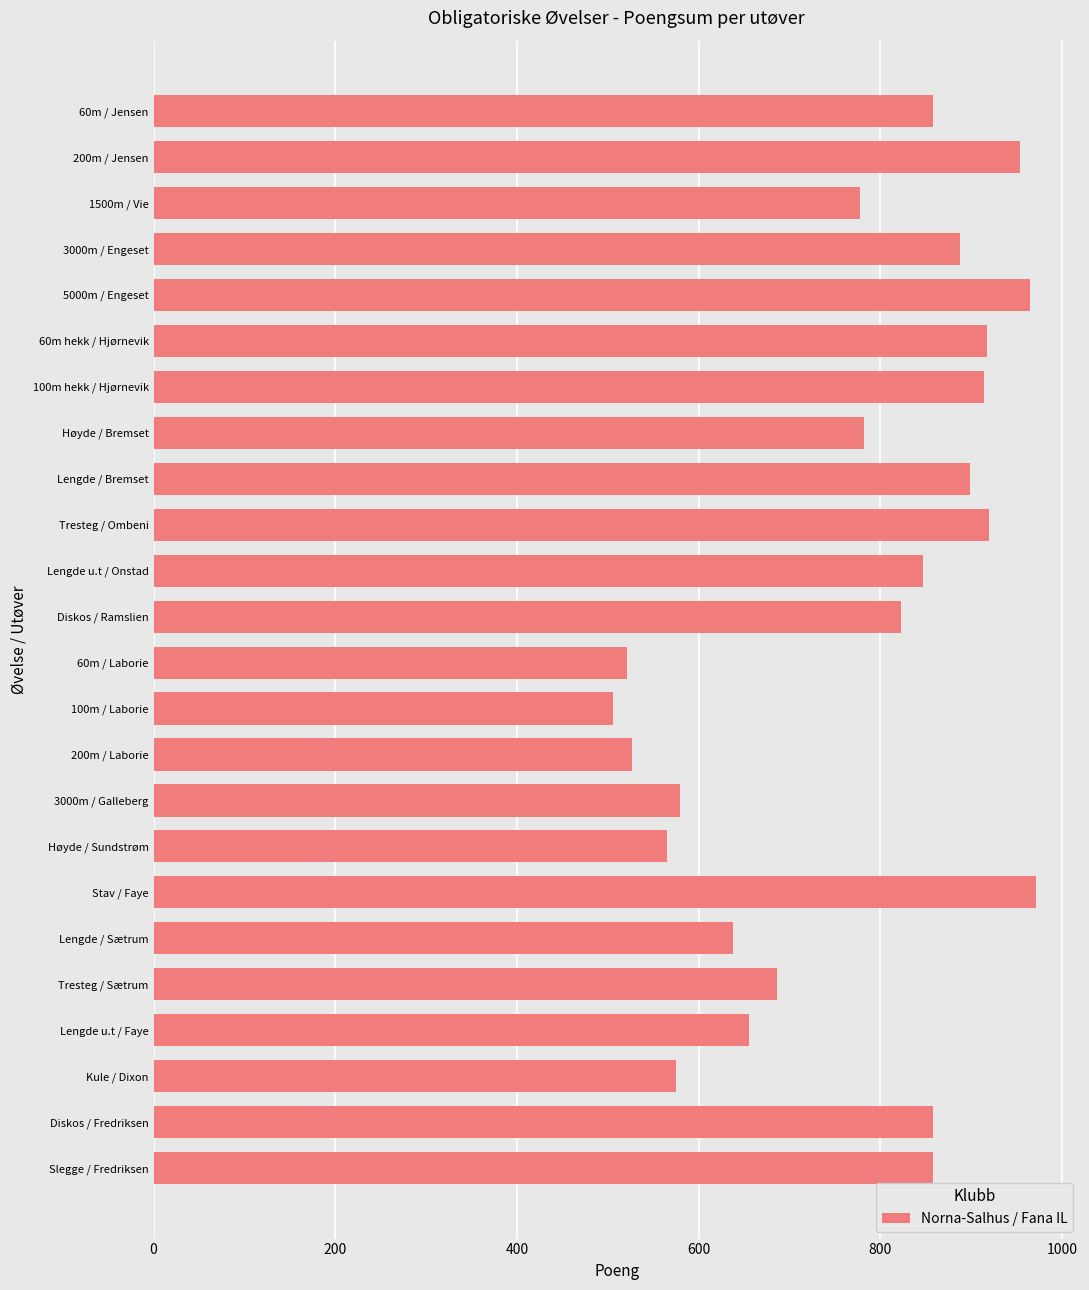

What is the label of the 2nd bar from the top?

200m / Jensen